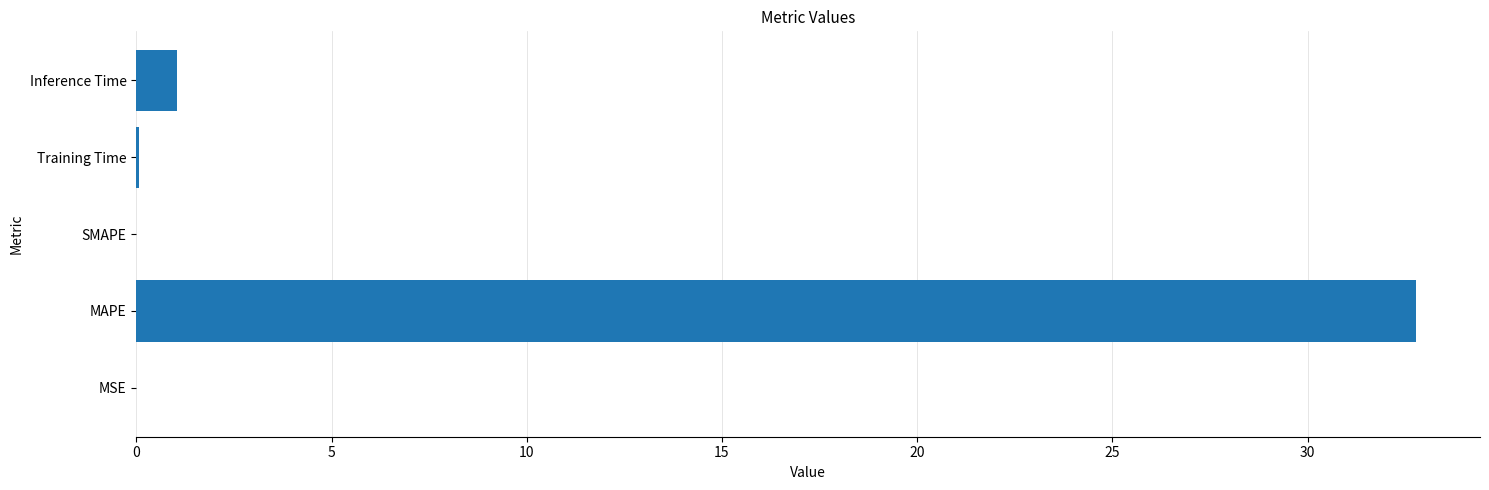

At which label is the value closest to 16?

Inference Time